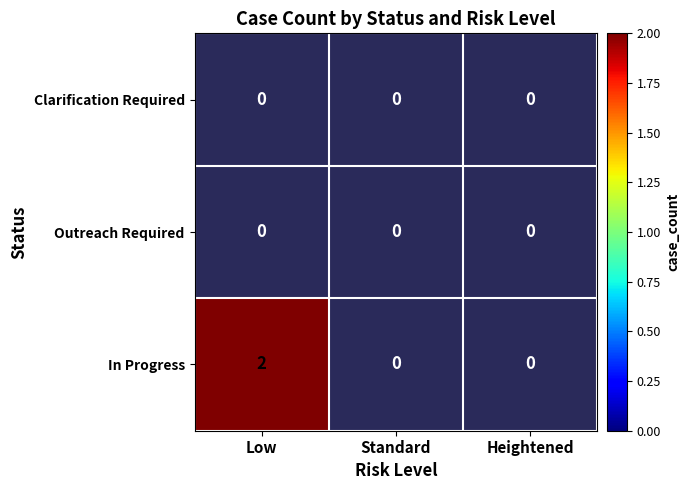

At which category is the sum across all series the highest?

Low